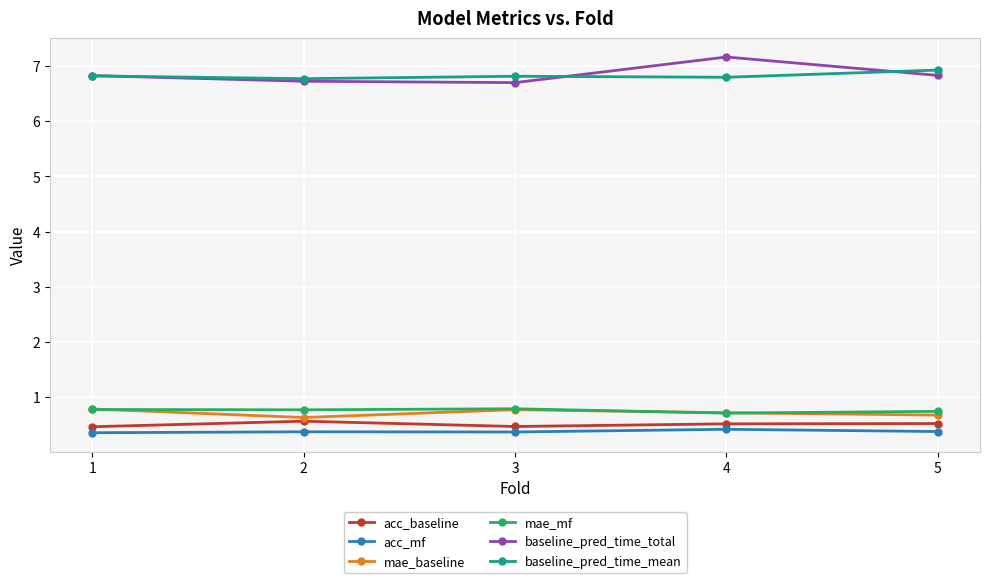

What is the value of the baseline_pred_time_total point at the 1st from the left?

6.8